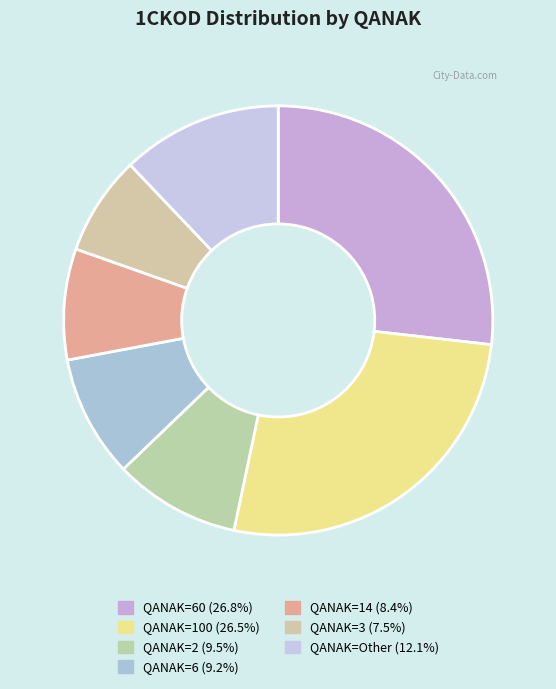

How many slices are in this pie chart?

7